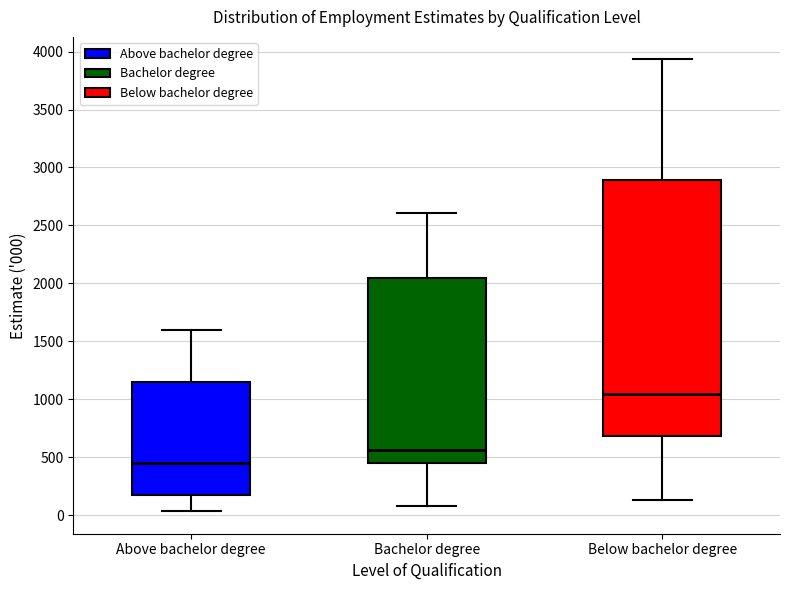

Where does the upper whisker of the box for Below bachelor degree end on the y-axis? The values are not printed on the chart, so give them approximately, as read against the axis.

3950